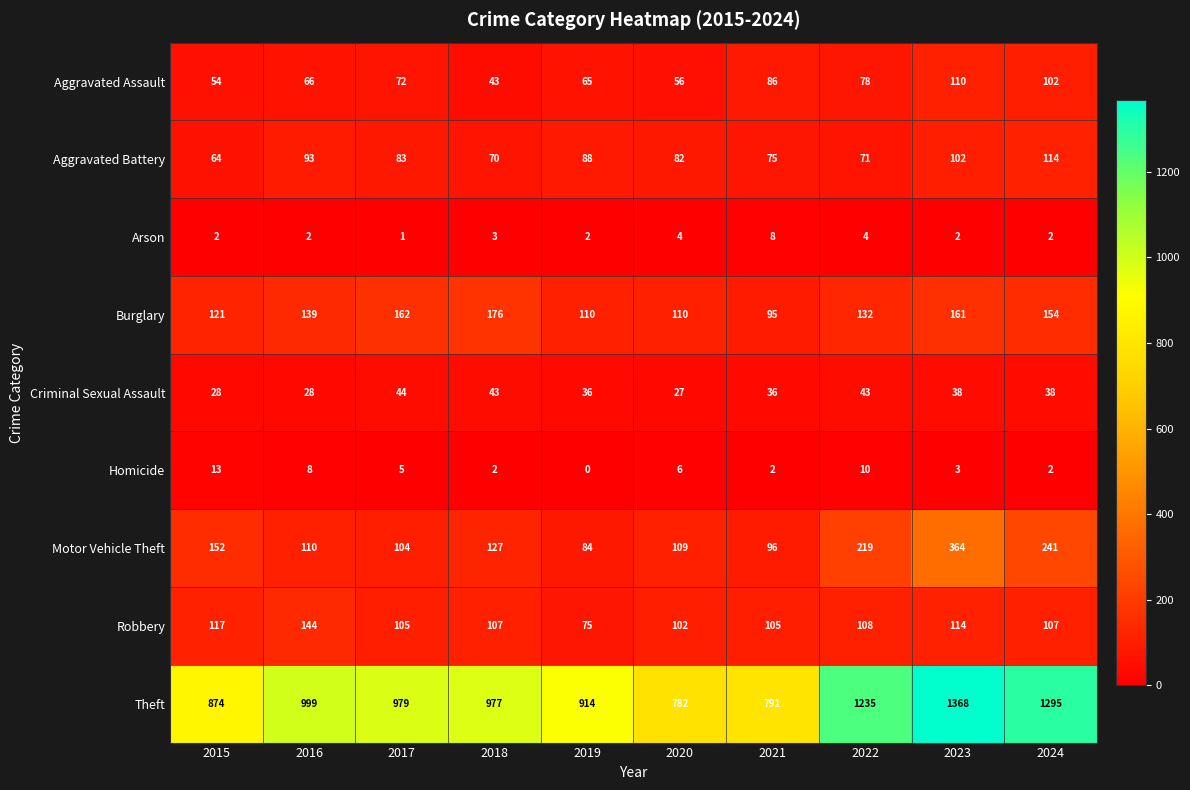

Which series has the largest range (max minus min)?

Theft